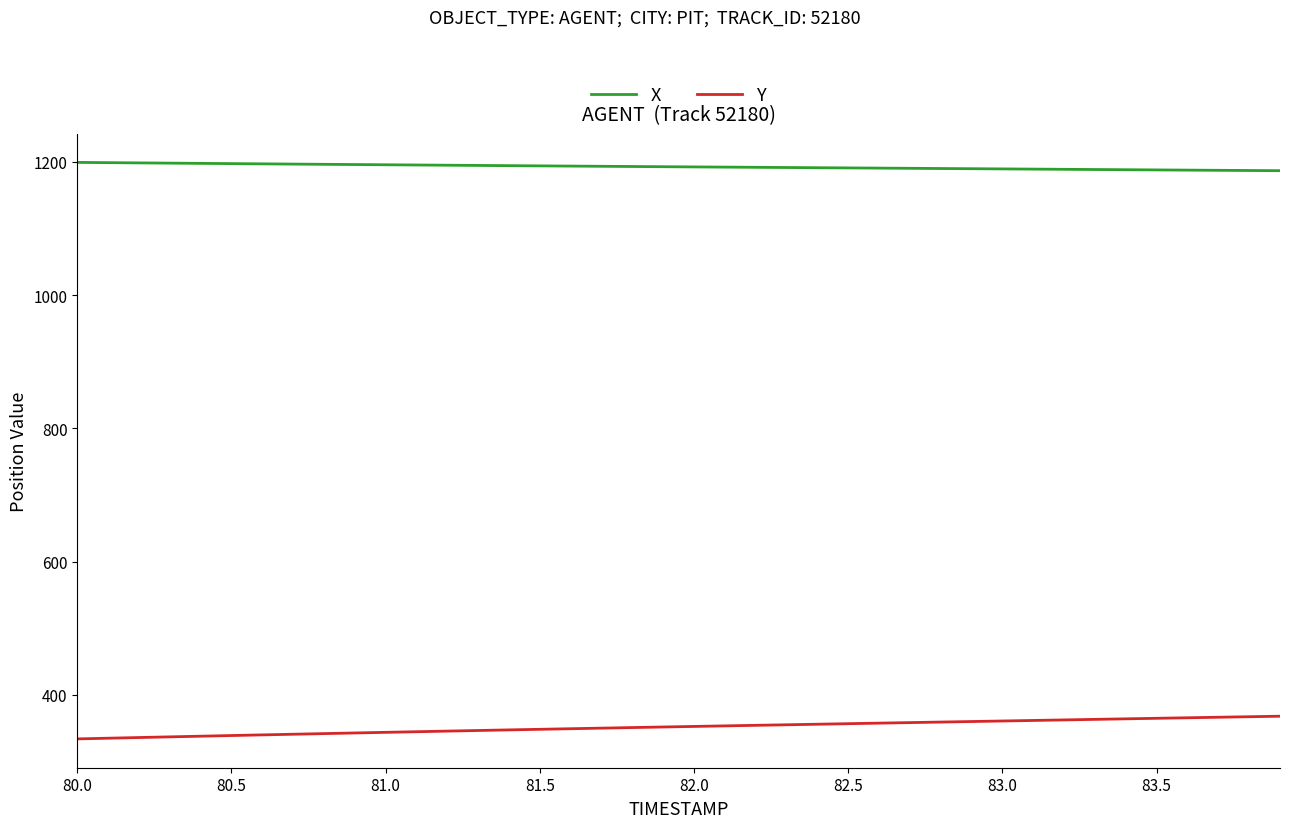

Rank the series by their average value, from lowest to highest.

Y, X